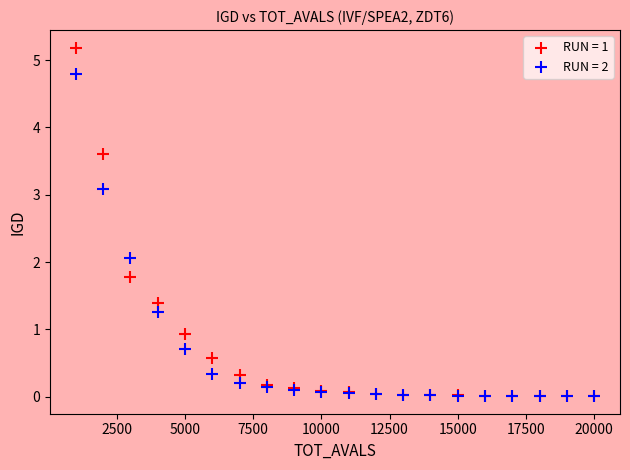

Which series reaches the maximum Y coordinate?

RUN = 1